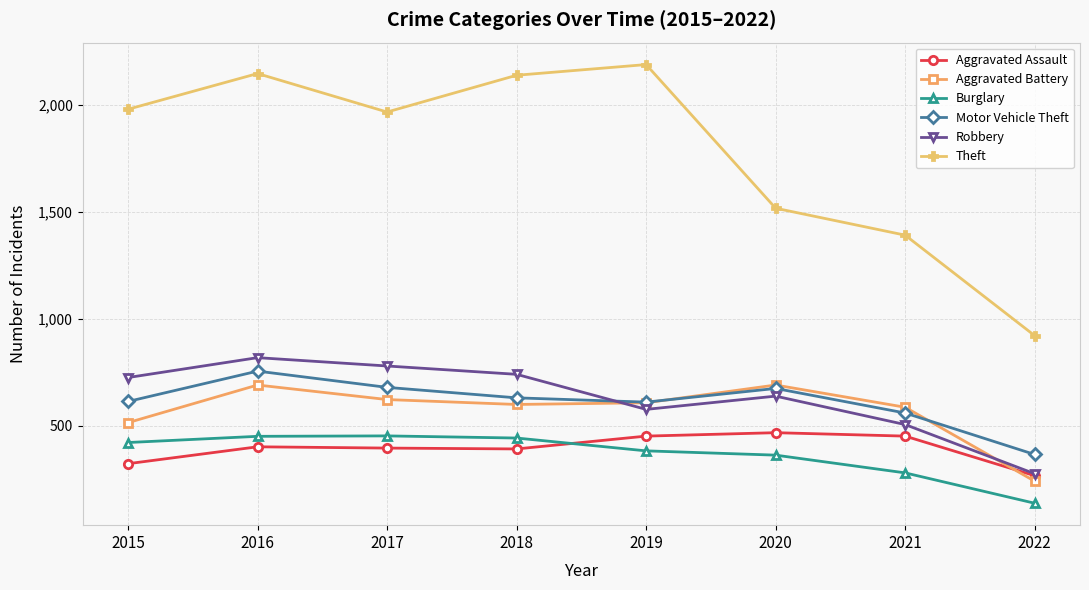

How many times do Aggravated Assault and Burglary cross each other?

1